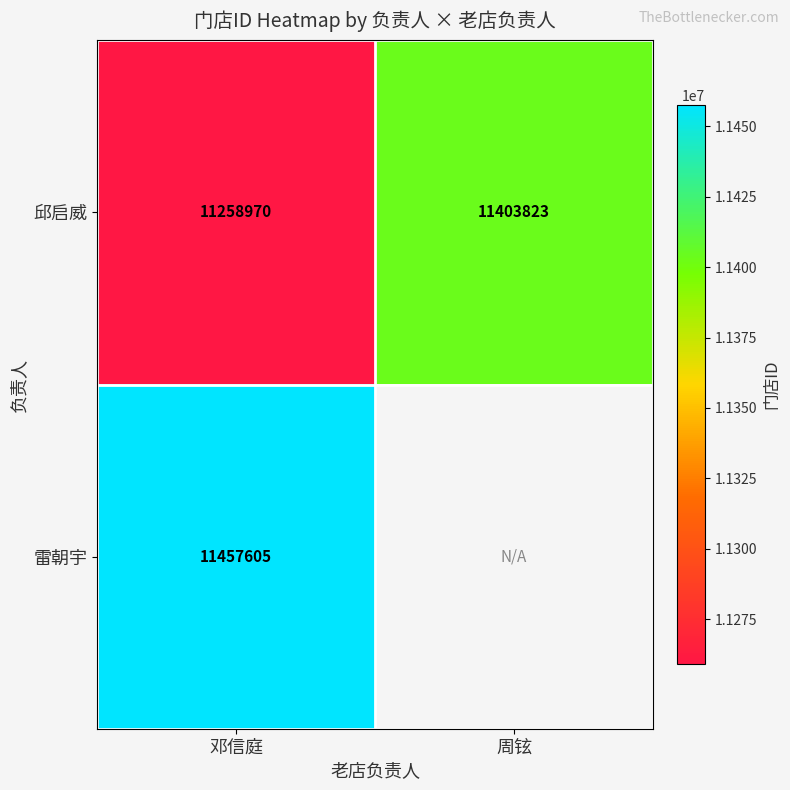

The value of 邱启威 at 周铉 is 19265272. True or false?

False